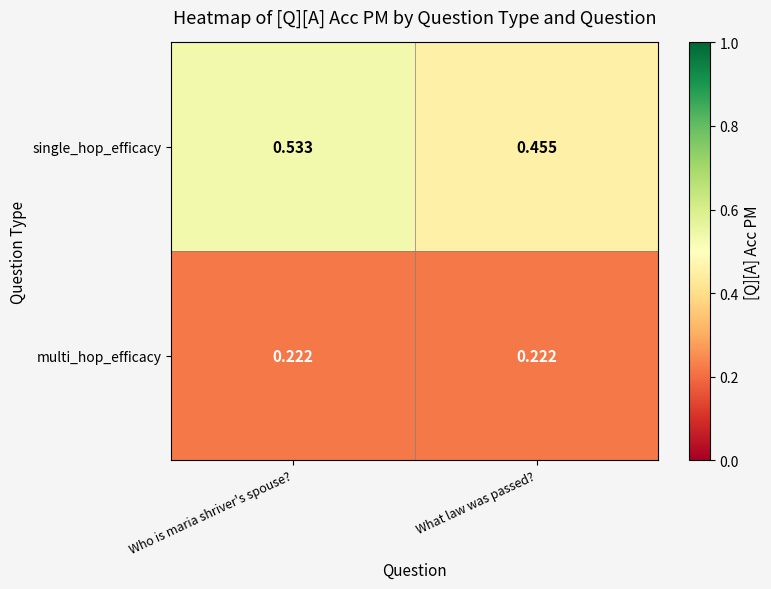

Rank the series by their maximum value, from highest to lowest.

single_hop_efficacy, multi_hop_efficacy